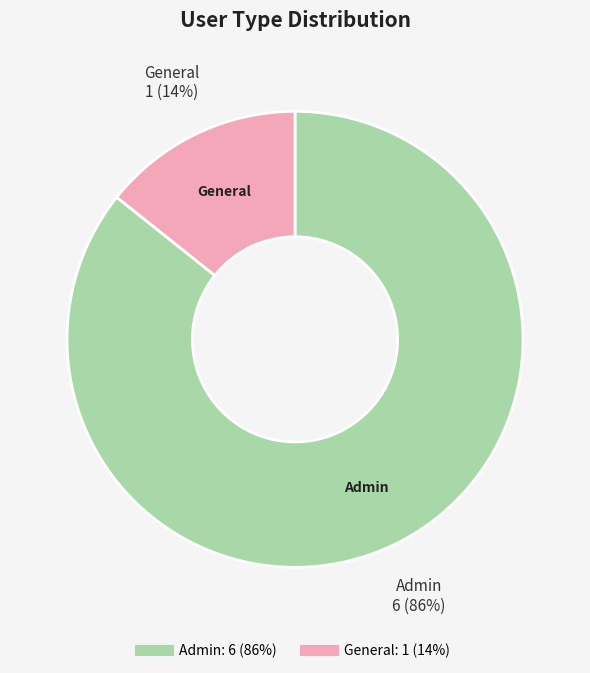

To the nearest percent, what portion does Admin represent?

86%